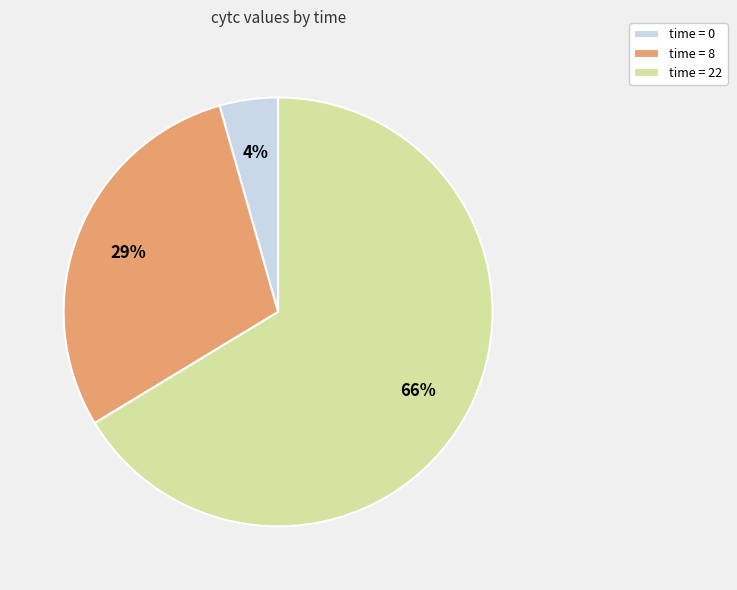

How many slices are in this pie chart?

3